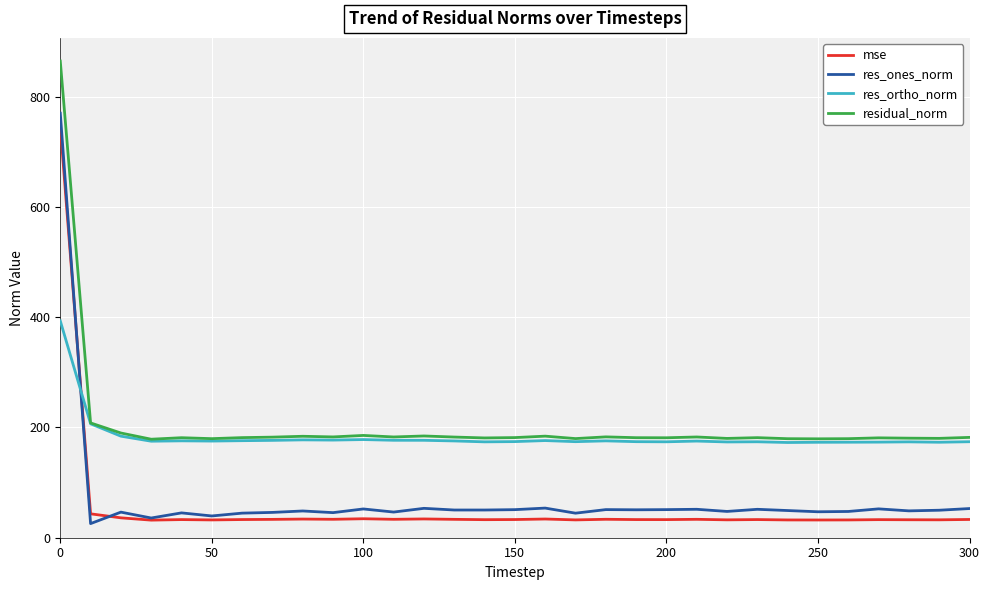

What is the minimum value shown in the chart?

25.6